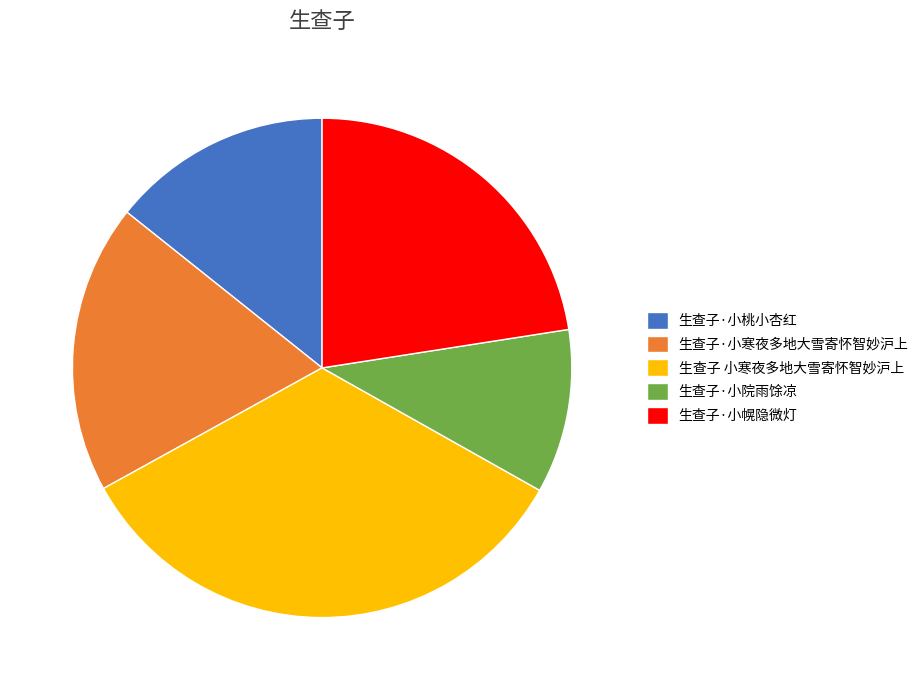

True or false: 生查子·小桃小杏红 accounts for 1% of the total.

False